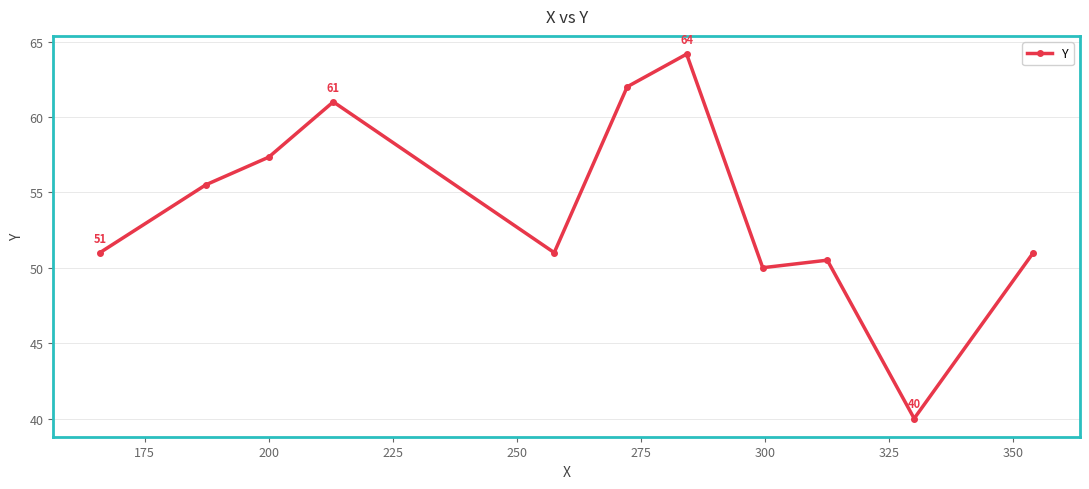

What is the smallest value displayed?

40.0